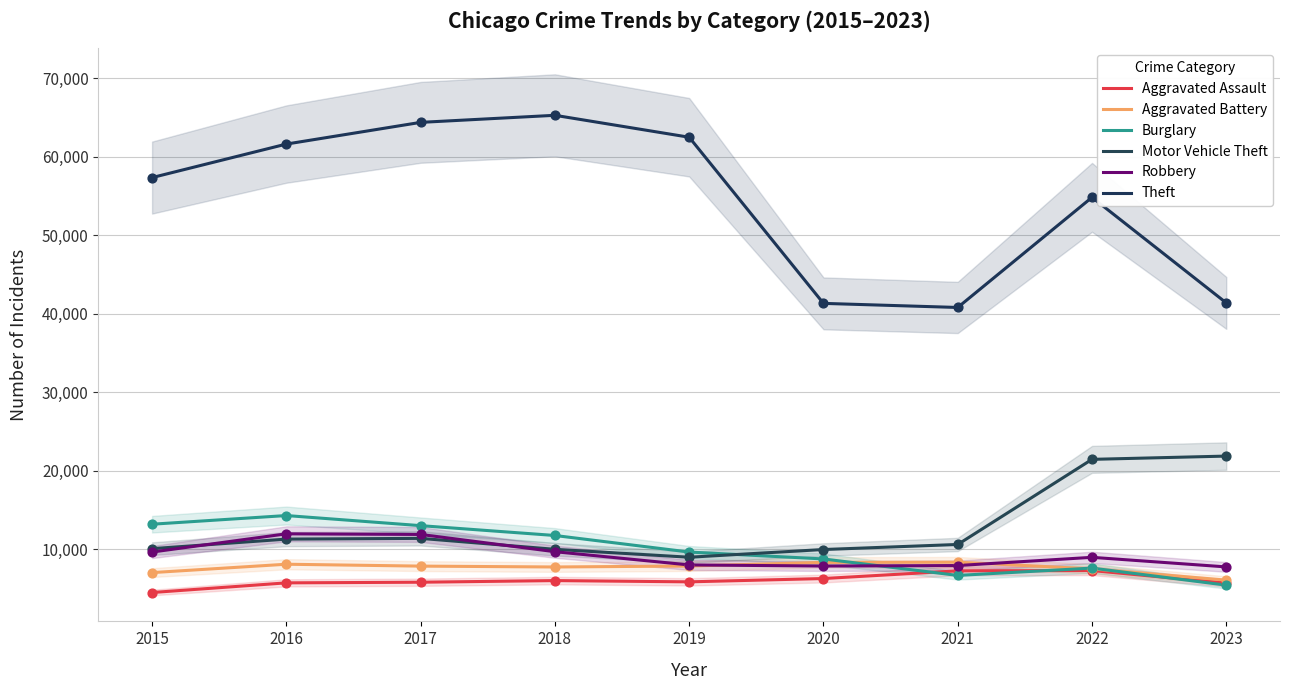

Is the value of Motor Vehicle Theft at 2020 greater than the value of Aggravated Assault at 2022?

Yes